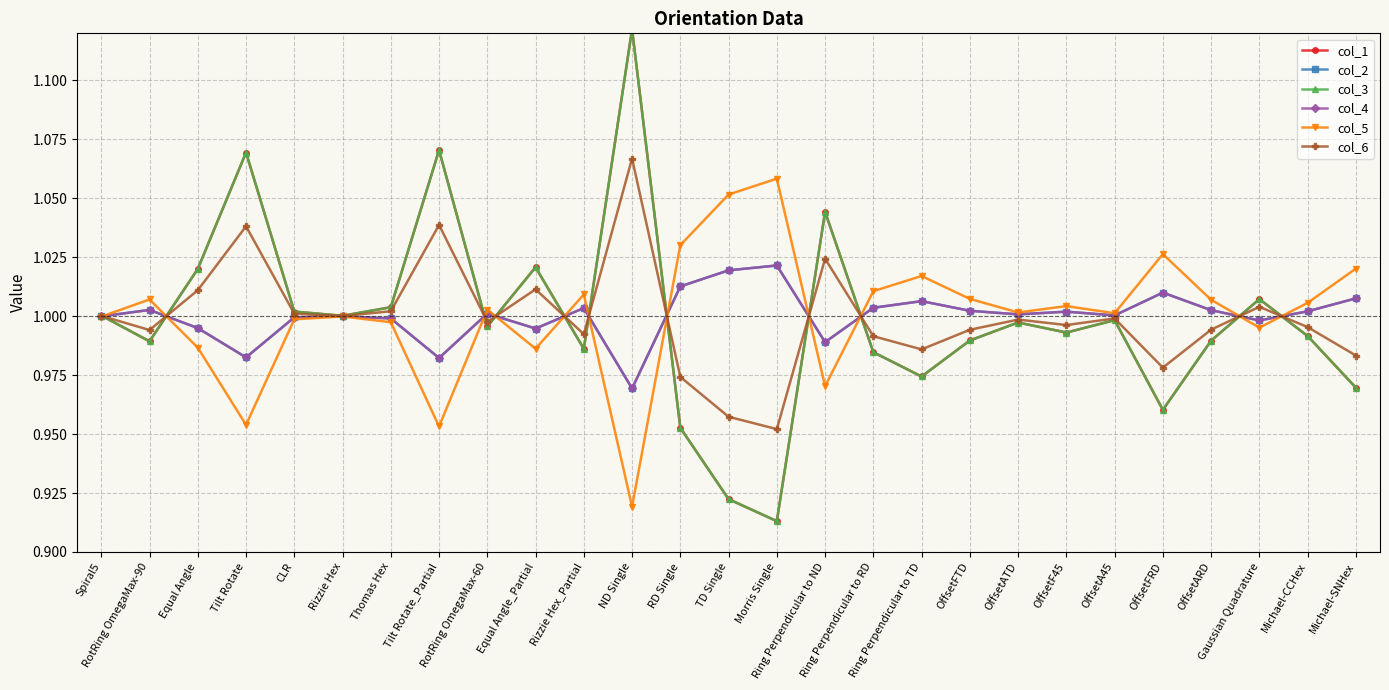

Is this an area chart (filled region under the line)?

No